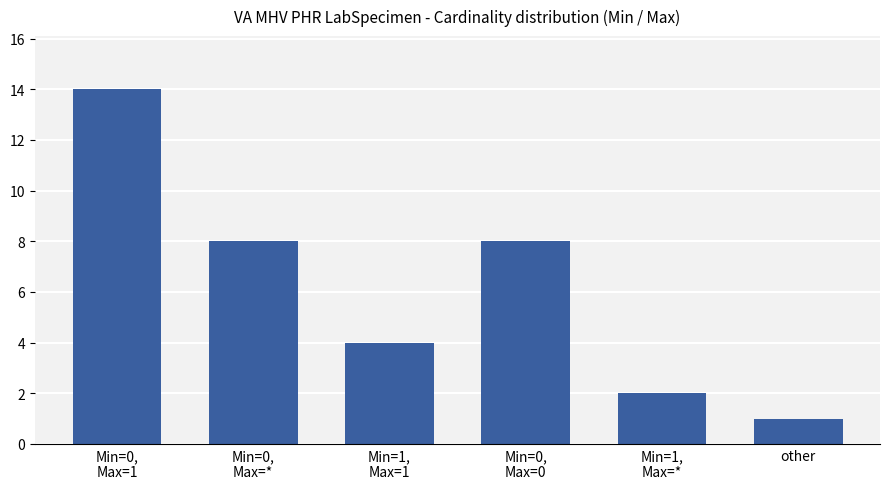

What is the smallest value displayed?

1